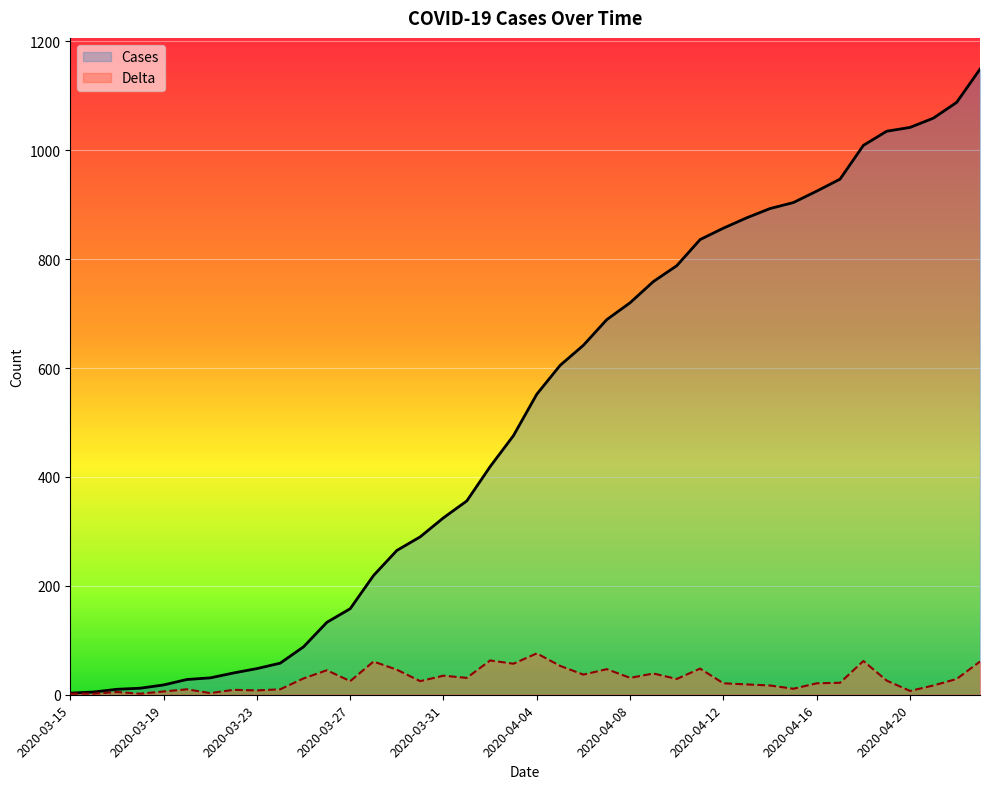

Reading left to right, list all the values displayed in this chart.

Cases: 3	5	10	12	18	28	31	40	48	58	88	133	158	219	265	290	325	356	419	476	552	605	642	689	720	759	788	836	857	876	893	904	925	947	1009	1035	1042	1059	1088	1149
Delta: 2	2	5	2	6	10	3	9	8	10	30	45	25	61	46	25	35	31	63	57	76	53	37	47	31	39	29	48	21	19	17	11	21	22	62	26	7	17	29	61